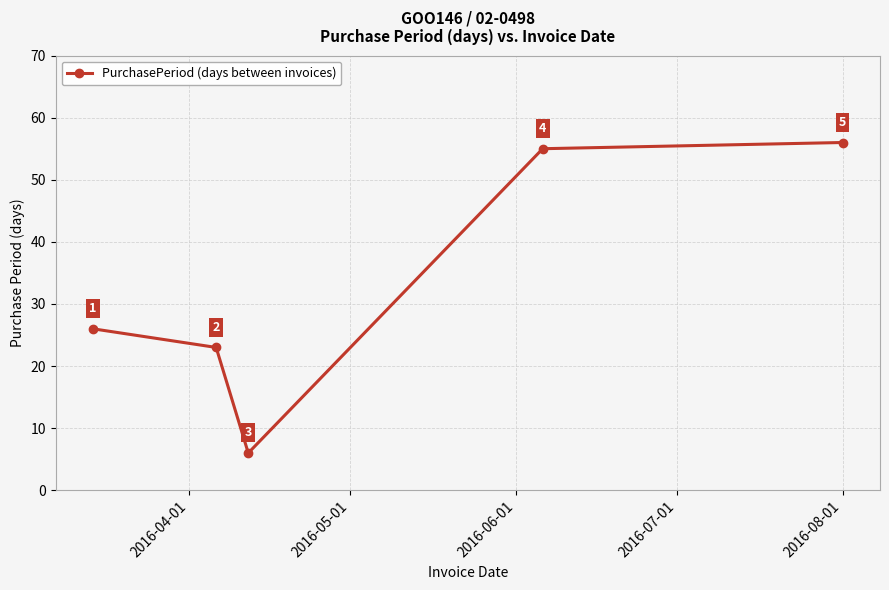

What is the difference between the second highest and minimum values?

49